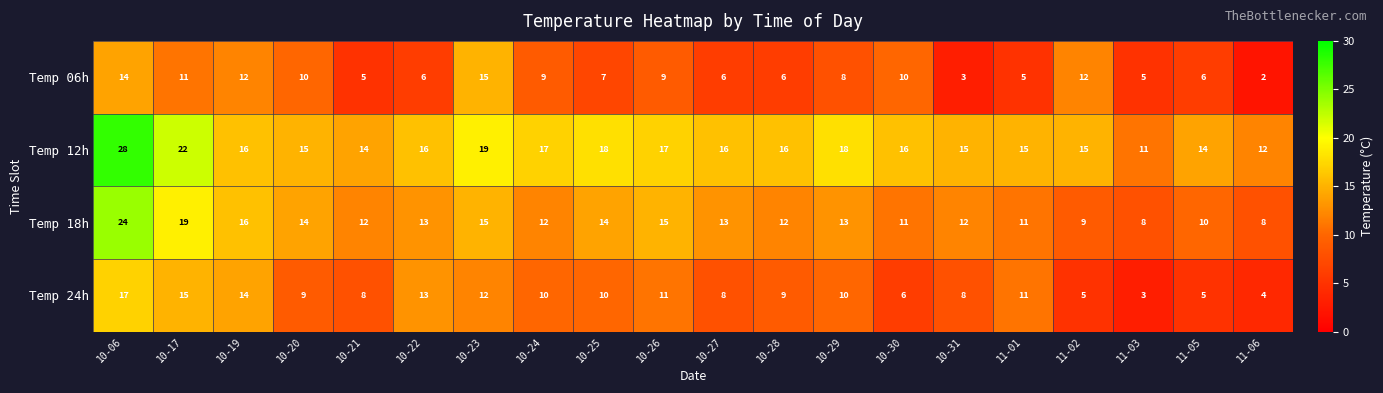

What is the difference between the maximum and minimum values in the Temp 06h series?

13